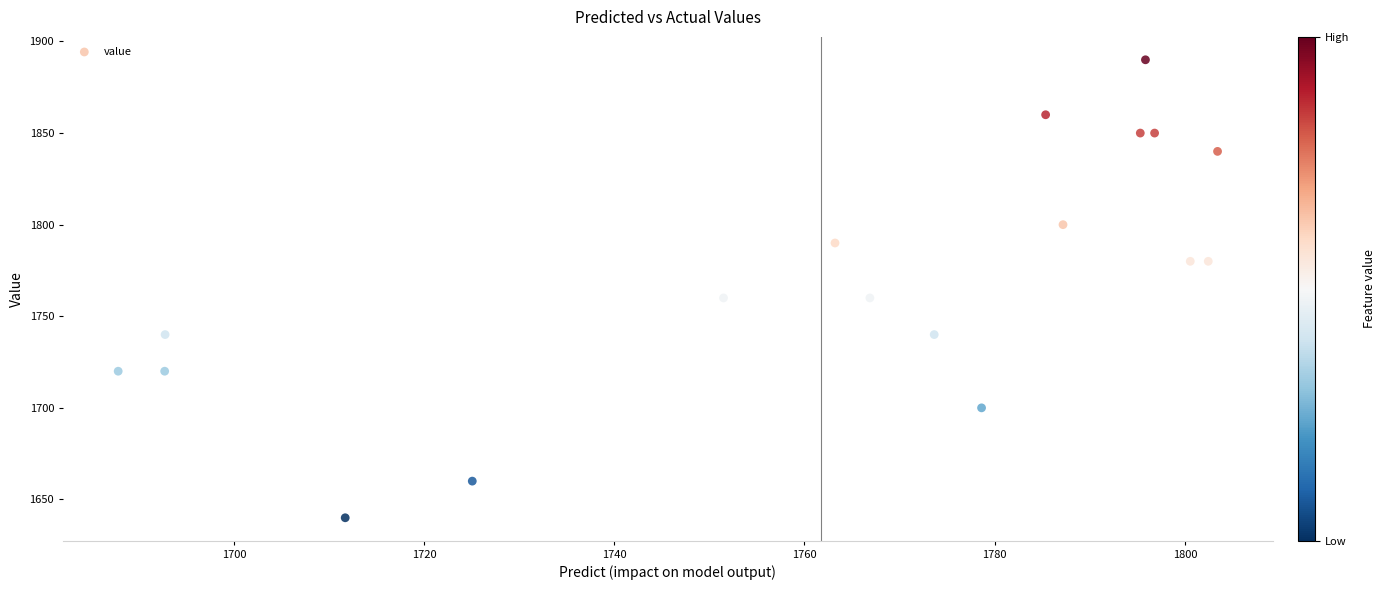

What is the range of Y values (max minus min)?

250